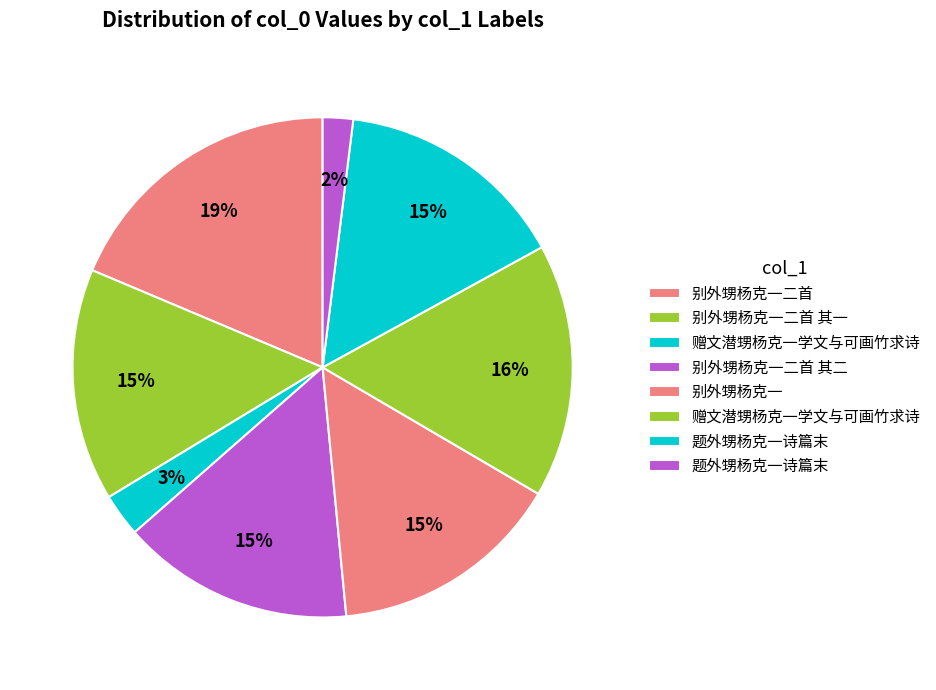

Which category has the smallest portion of the pie?

题外甥杨克一诗篇末